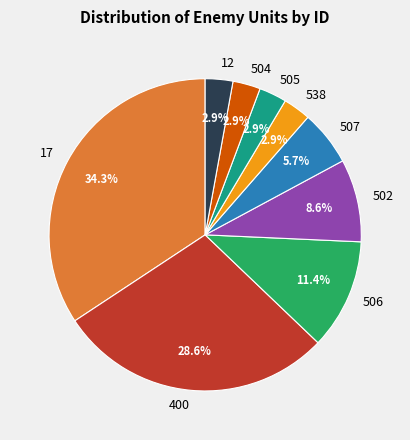

Which category has the biggest portion of the pie?

17